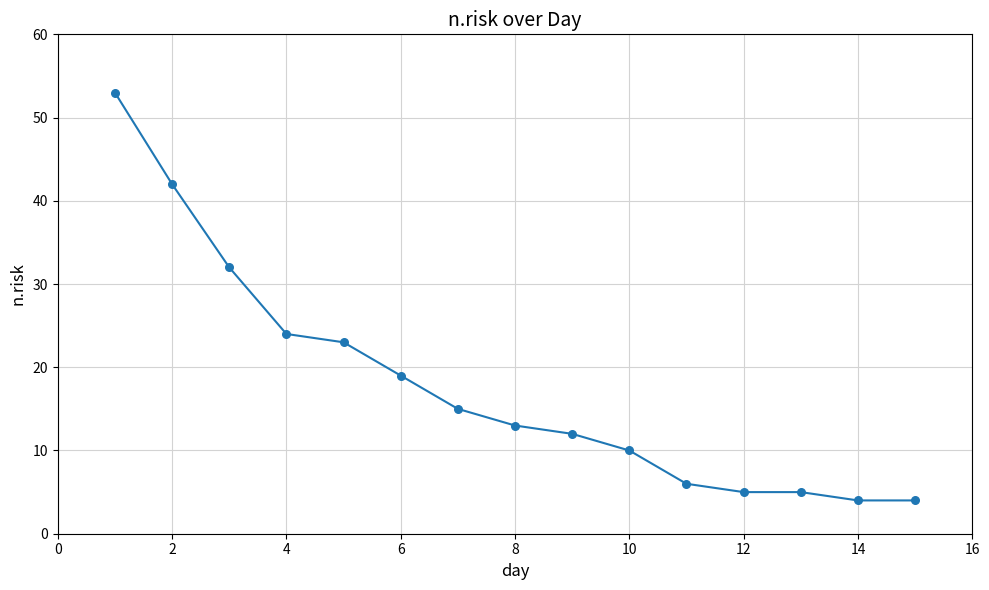

What is the difference between the maximum and minimum values?

49